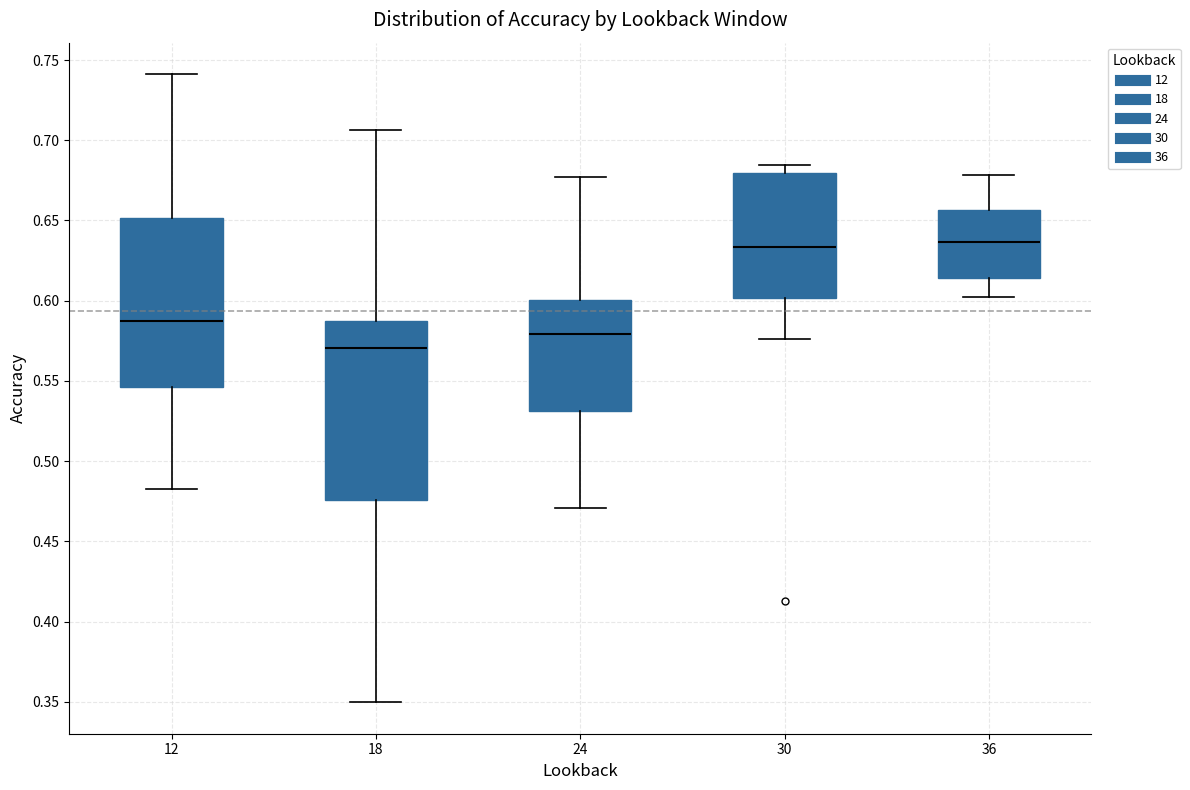

Reading left to right, read every box against the y-axis: the position of its median line, the range the box covers, and the ends of its whiskers. The values are not printed on the chart, so give them approximately, as read against the axis.

12: median 0.585, box 0.545 to 0.650, whiskers 0.485 to 0.740
18: median 0.570, box 0.475 to 0.585, whiskers 0.350 to 0.705
24: median 0.580, box 0.530 to 0.600, whiskers 0.470 to 0.675
30: median 0.635, box 0.600 to 0.680, whiskers 0.575 to 0.685
36: median 0.635, box 0.615 to 0.655, whiskers 0.600 to 0.680